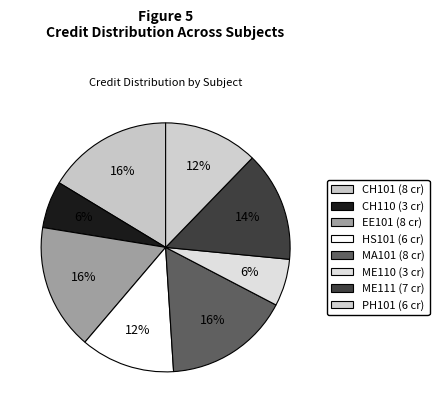

How many slices are in this pie chart?

8